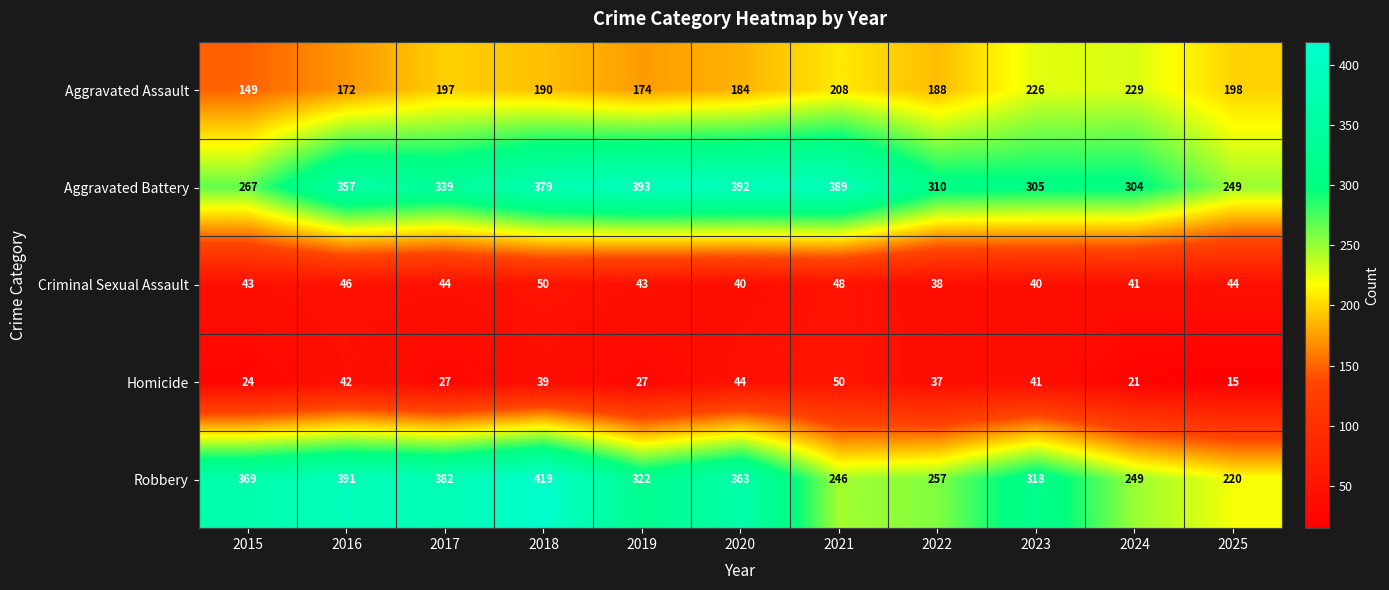

Which category has the highest value in the Robbery series?

2018